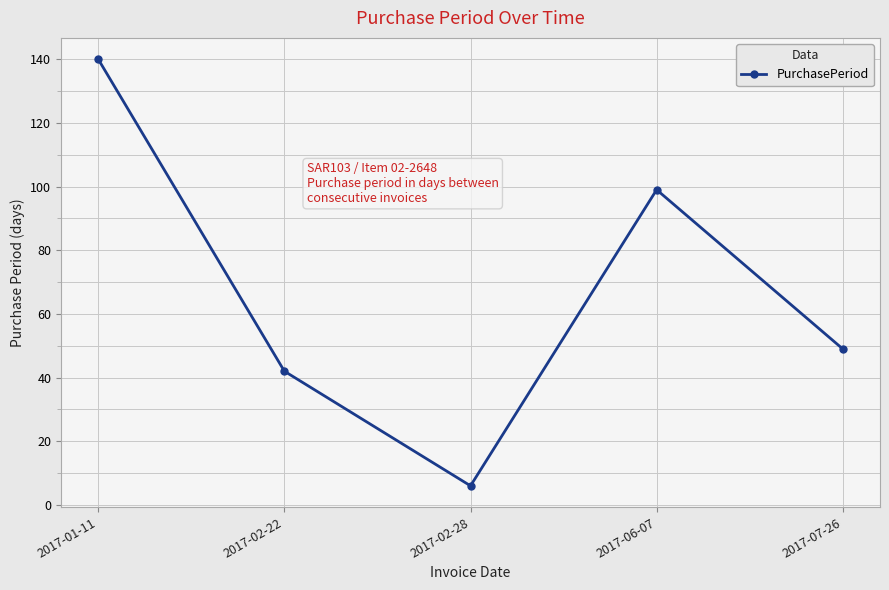

Rank the categories by value from highest to lowest.

2017-01-11, 2017-06-07, 2017-07-26, 2017-02-22, 2017-02-28